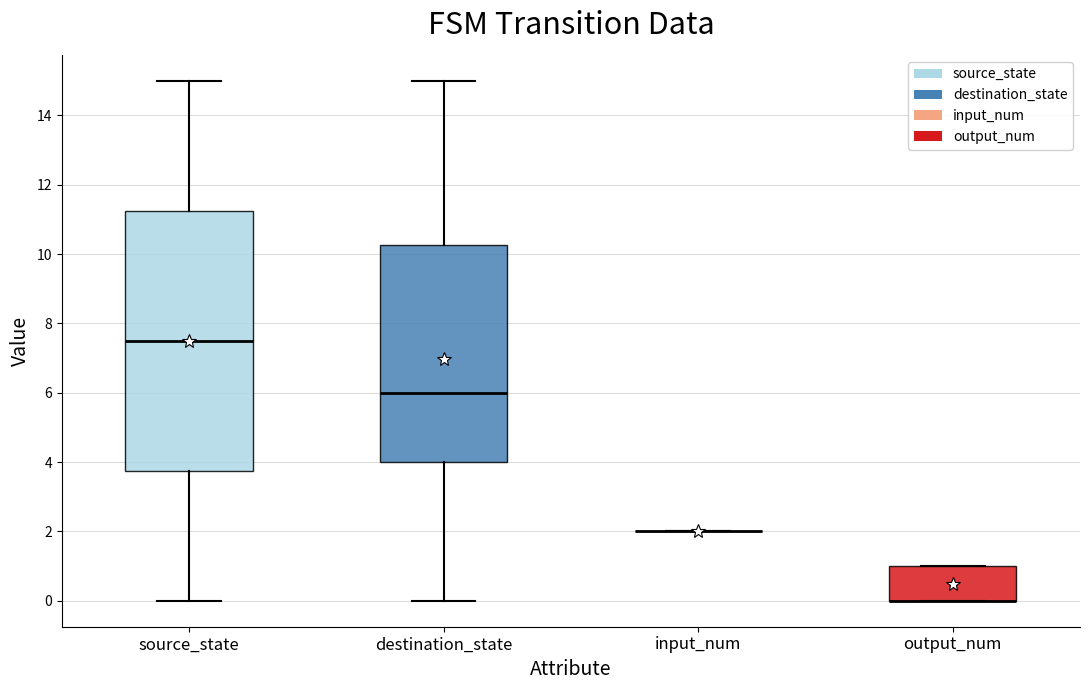

Reading left to right, transcribe this box plot: for each box, give where its median line is, the range the box spans, and where its two whiskers end, as read against the y-axis. The values are not printed on the chart, so give them approximately, as read against the axis.

source_state: median 7.6, box 3.8 to 11.2, whiskers 0.0 to 15.0
destination_state: median 6.0, box 4.0 to 10.2, whiskers 0.0 to 15.0
input_num: box collapsed to a line at 2.0, whiskers 2.0 to 2.0
output_num: median 0.0 (drawn on the box's lower edge), box 0.0 to 1.0, whiskers 0.0 to 1.0